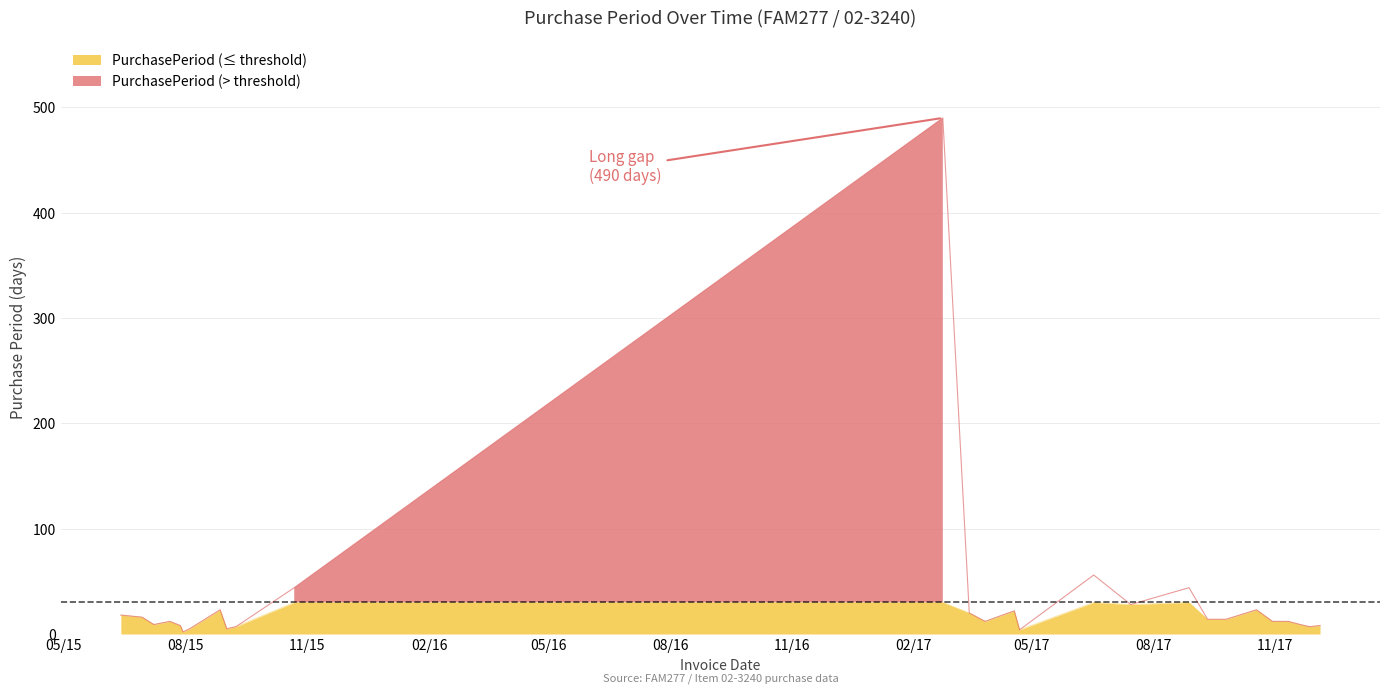

What is the minimum value shown in the chart?

2